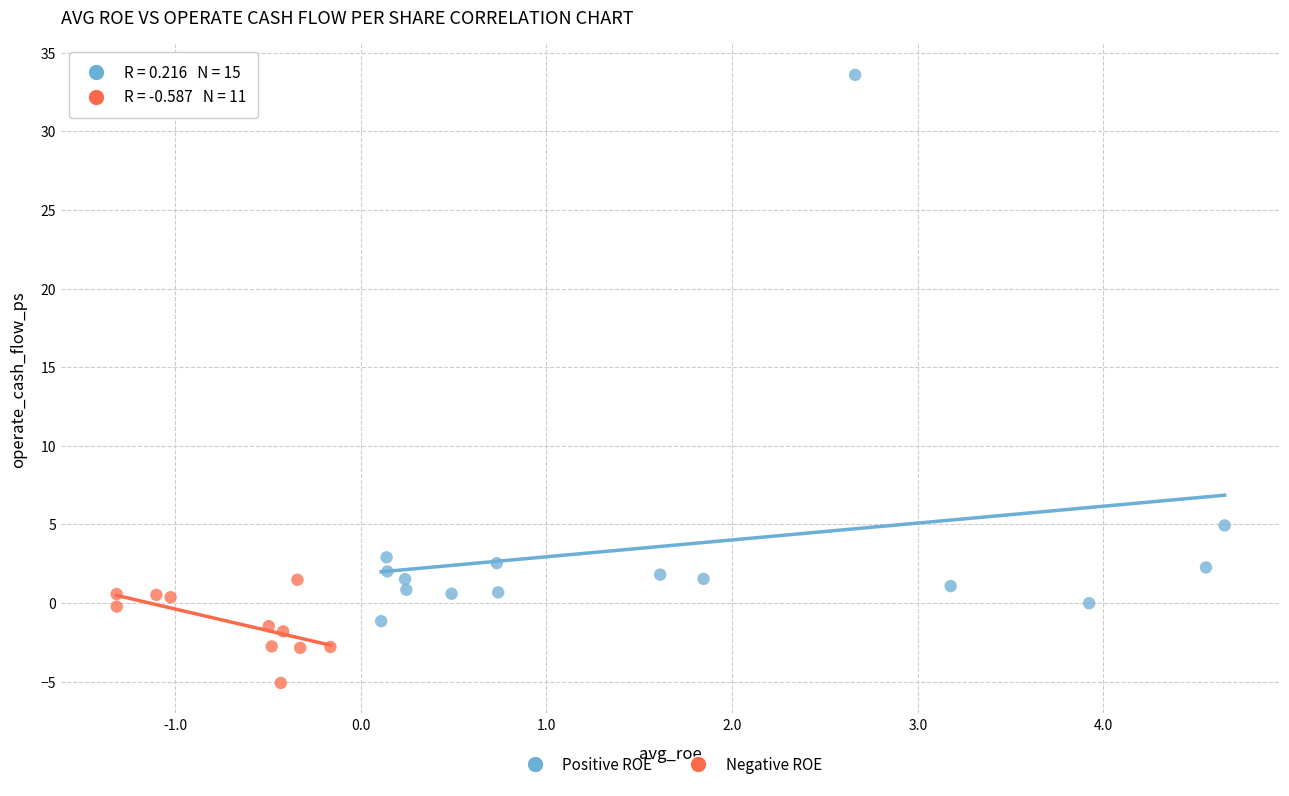

Which series contains the lowest Y value?

Negative ROE